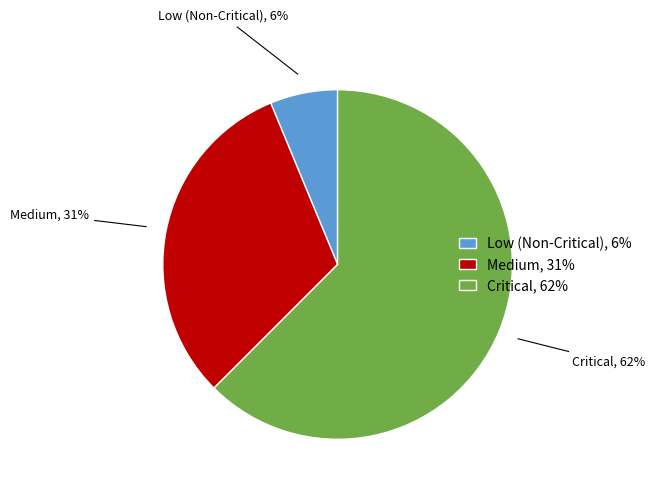

What is the smallest slice in the pie chart?

Low (Non-Critical)